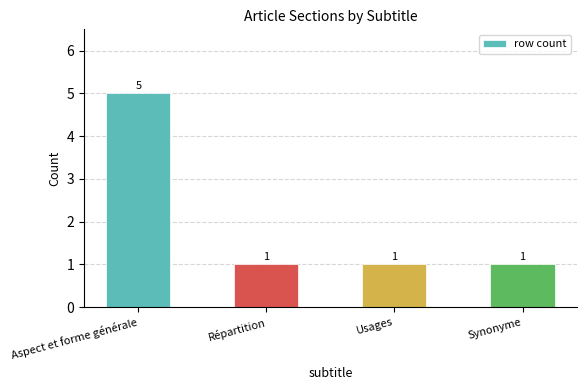

What position from the left is Aspect et forme générale?

1